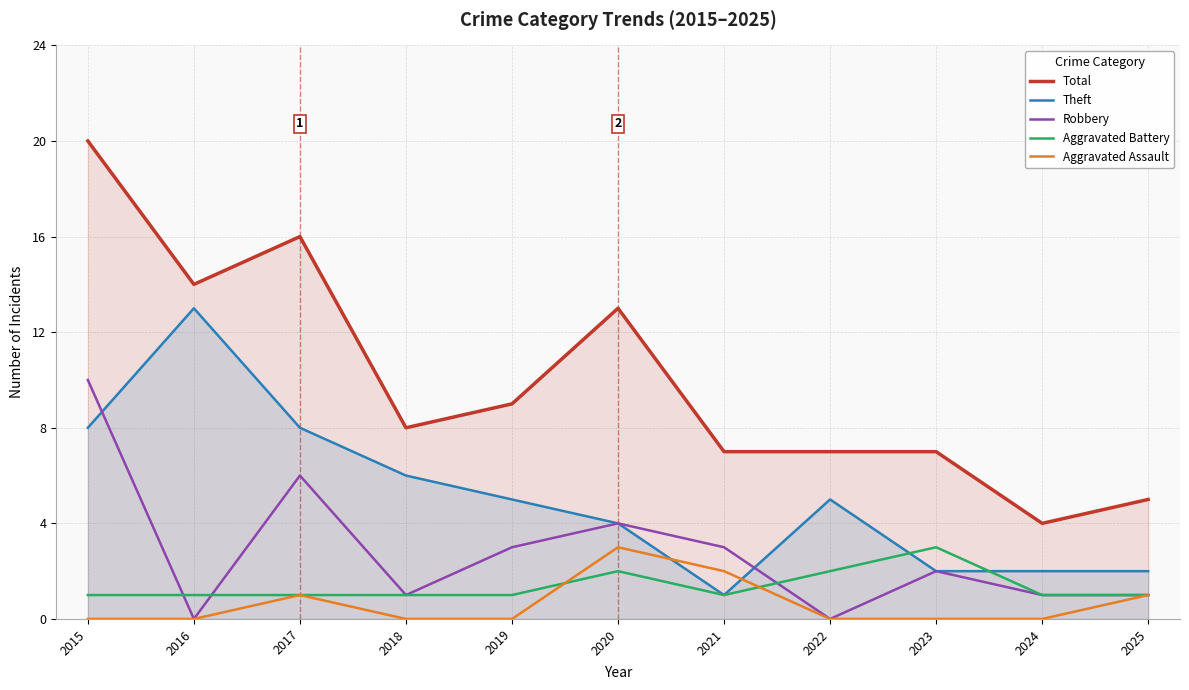

True or false: Aggravated Assault has more than 0 points higher than both neighbors.

True